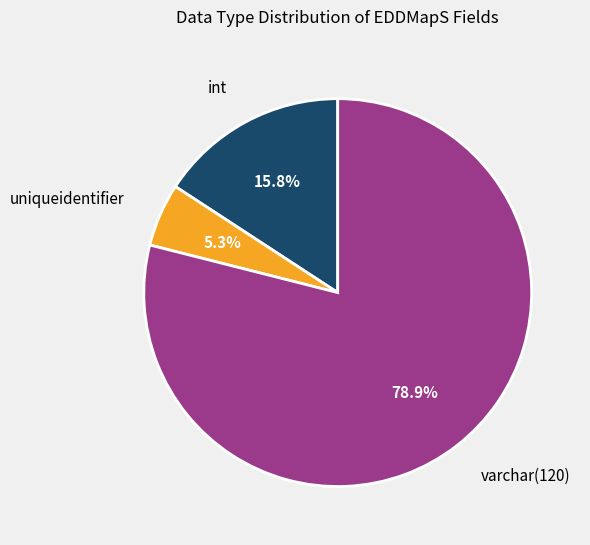

To the nearest percent, what portion does varchar(120) represent?

79%